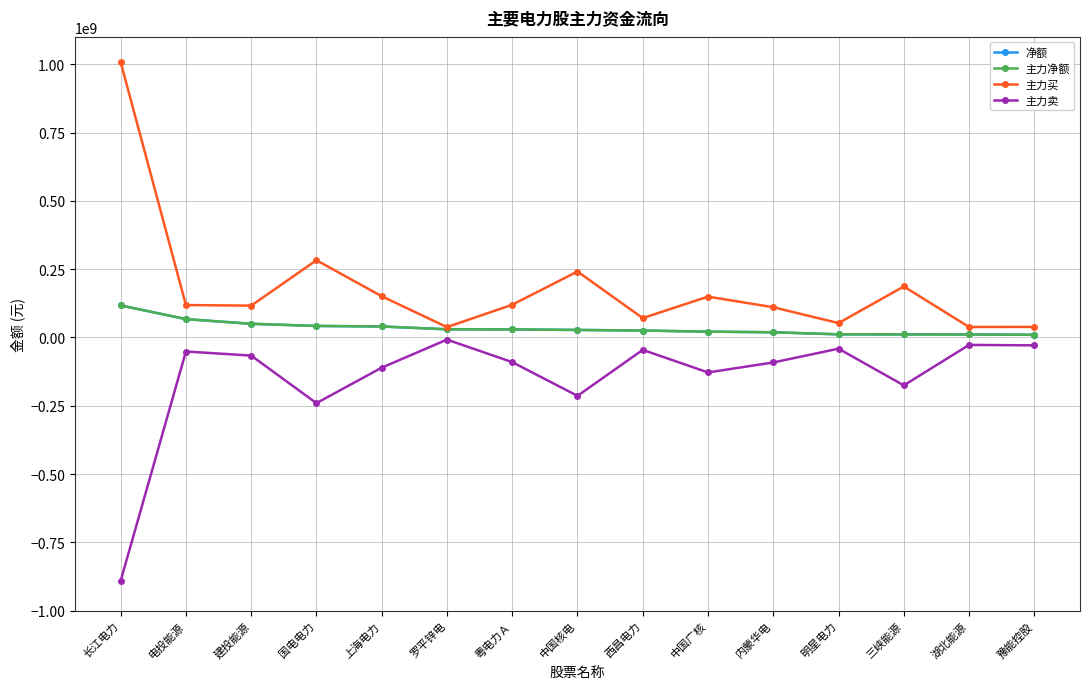

True or false: 主力卖 and 主力净额 cross at least once.

False